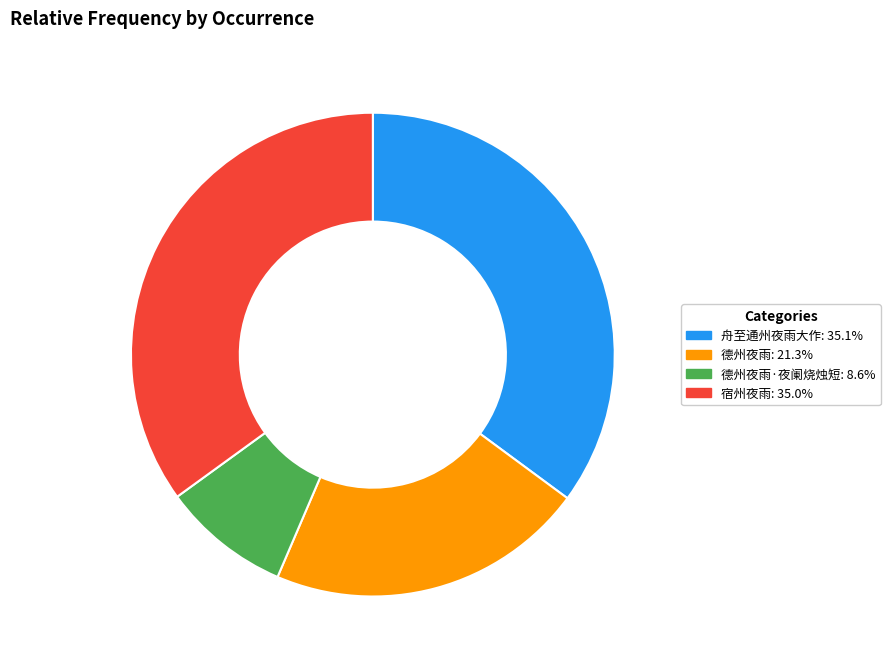

Approximately how many times larger is the value at 德州夜雨: 21.3% compared to 宿州夜雨: 35.0%?

0.6